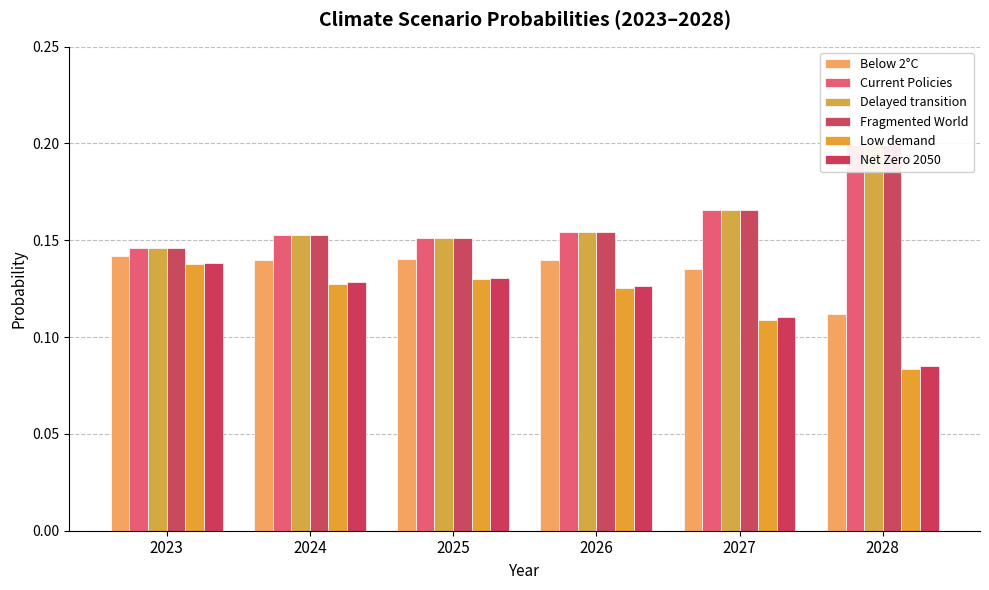

Reading right to left, extract all data points from this chart.

Below 2°C: 0.1	0.1	0.1	0.1	0.1	0.1
Current Policies: 0.2	0.2	0.2	0.2	0.2	0.1
Delayed transition: 0.2	0.2	0.2	0.2	0.2	0.1
Fragmented World: 0.2	0.2	0.2	0.2	0.2	0.1
Low demand: 0.1	0.1	0.1	0.1	0.1	0.1
Net Zero 2050: 0.1	0.1	0.1	0.1	0.1	0.1